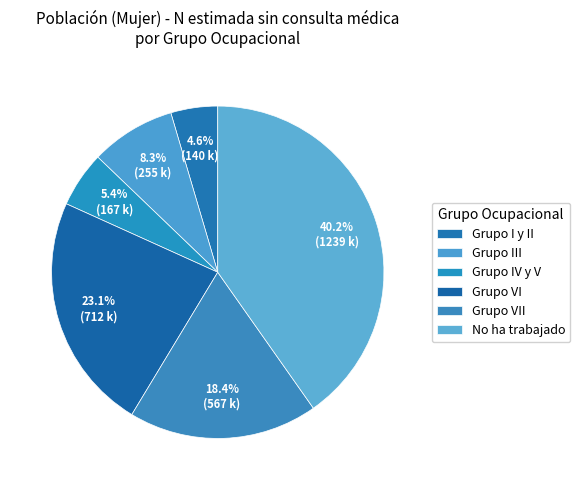

Is there any slice that represents more than half of the pie?

No